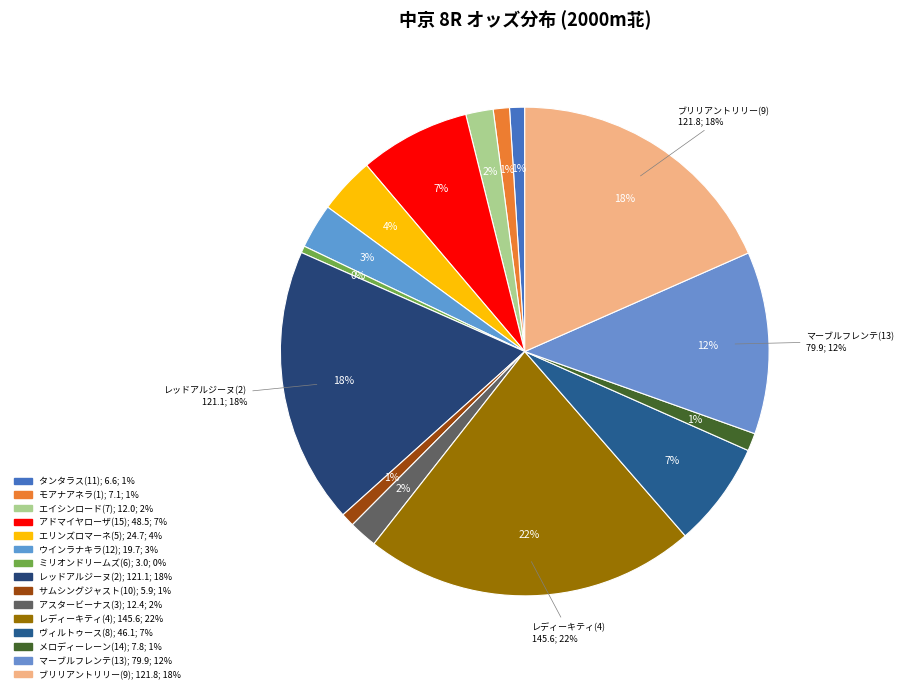

To the nearest percent, what portion does メロディーレーン(14) represent?

1%